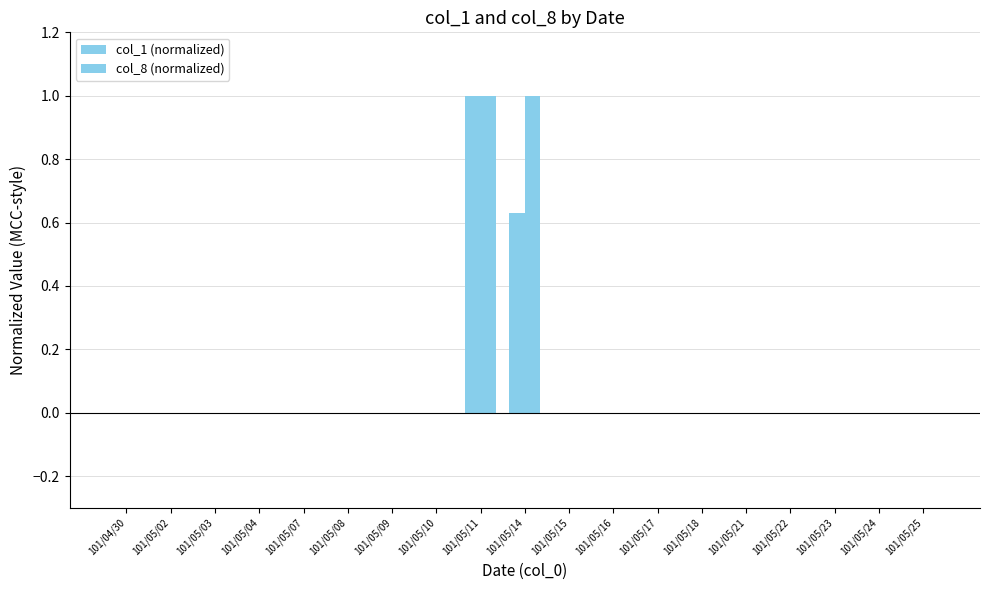

Where is col_8 (normalized) nearest to the value 0?

101/04/30